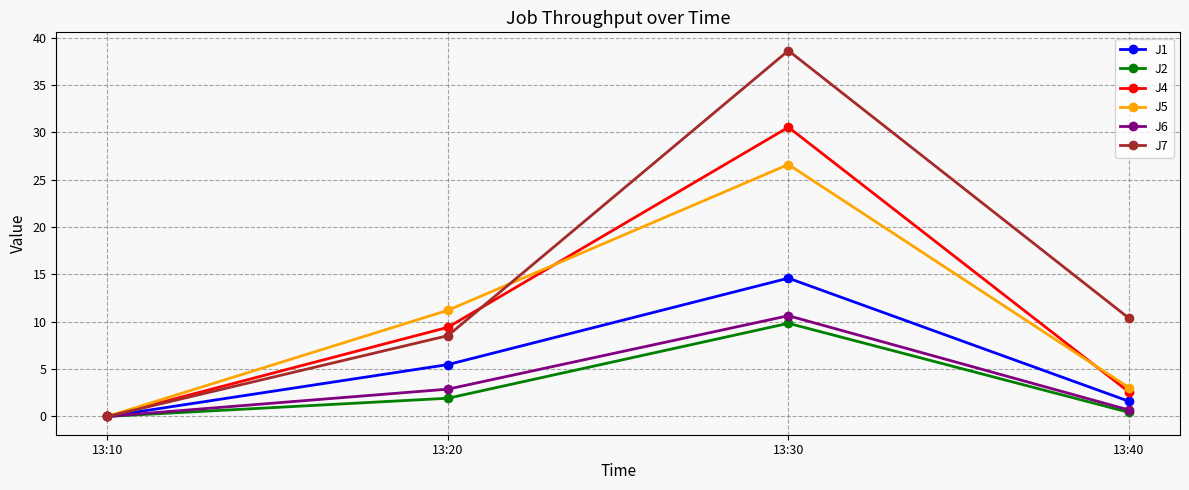

What is the approximate value of J7 at 13:40?

10.4